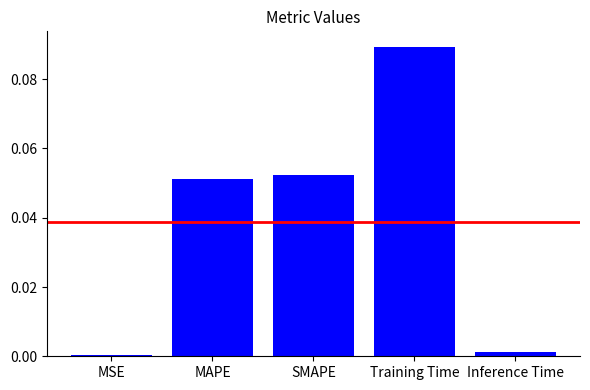

What is the sum of all values?

0.2